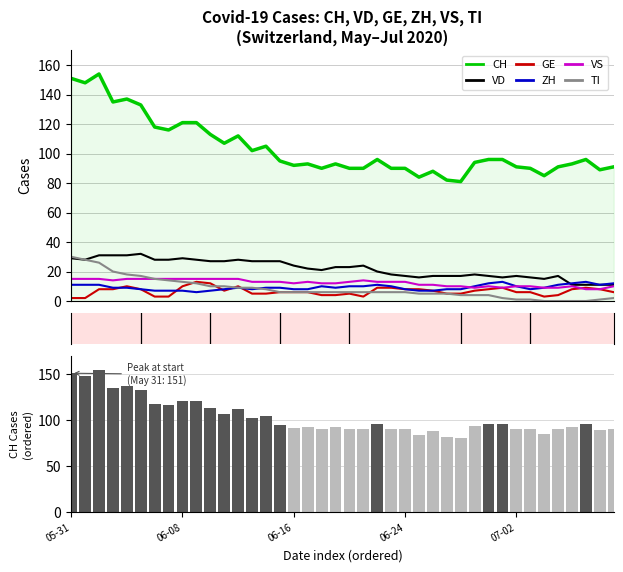

True or false: TI has a value of 8 at 2020-06-21.

False